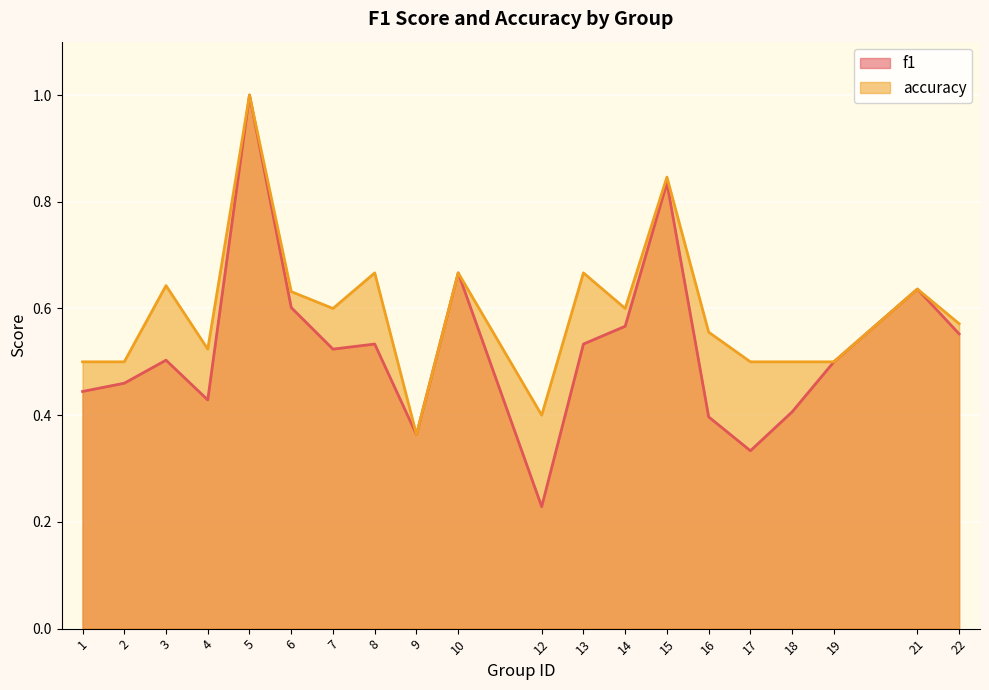

How many interior local peaks does the accuracy series have?

7